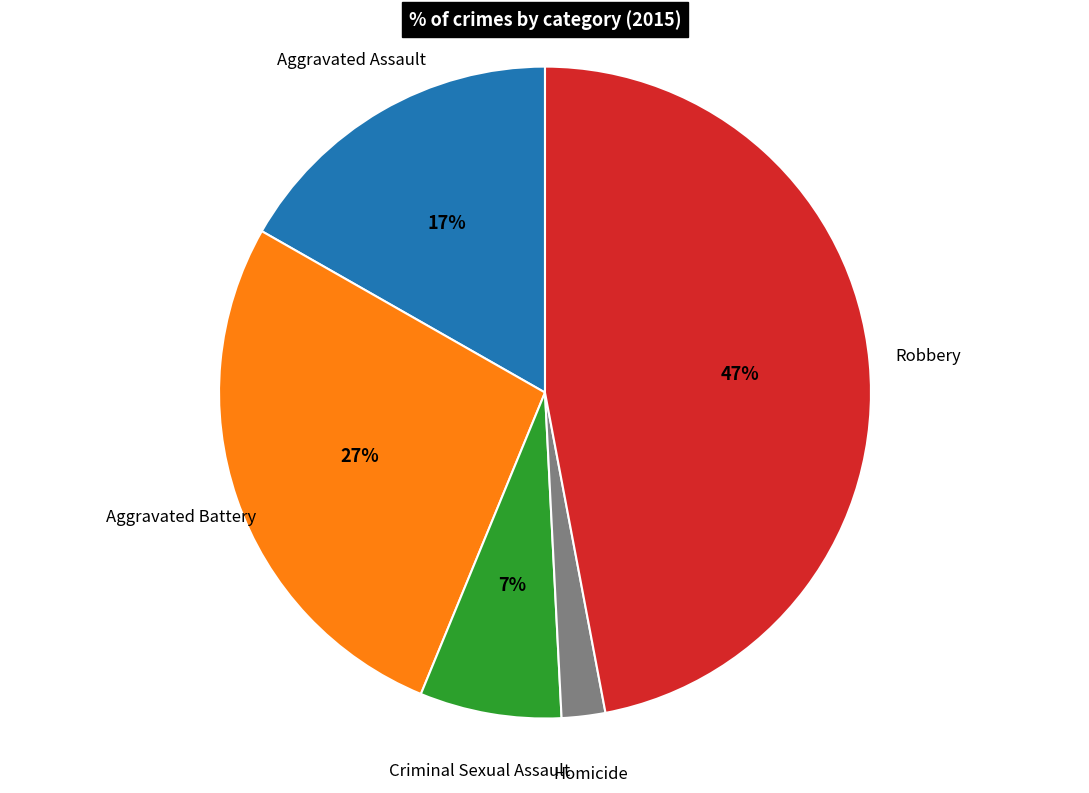

Does any single category account for the majority?

No